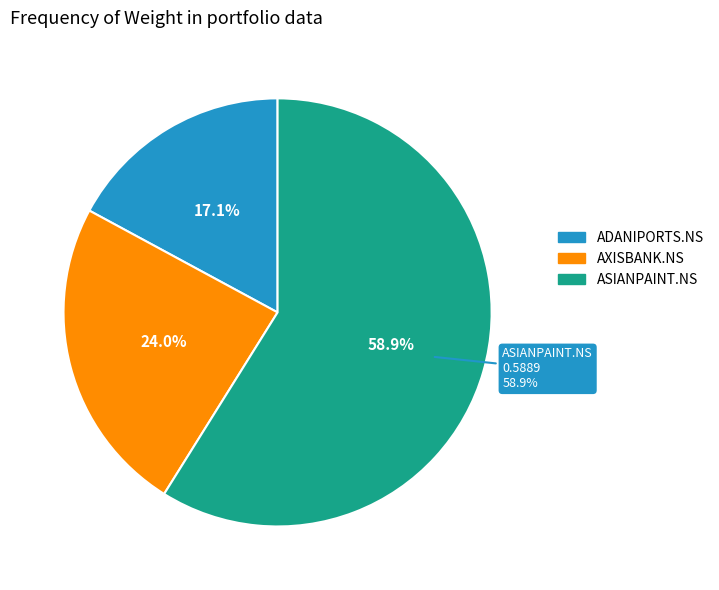

To the nearest percent, what portion does ADANIPORTS.NS represent?

17%